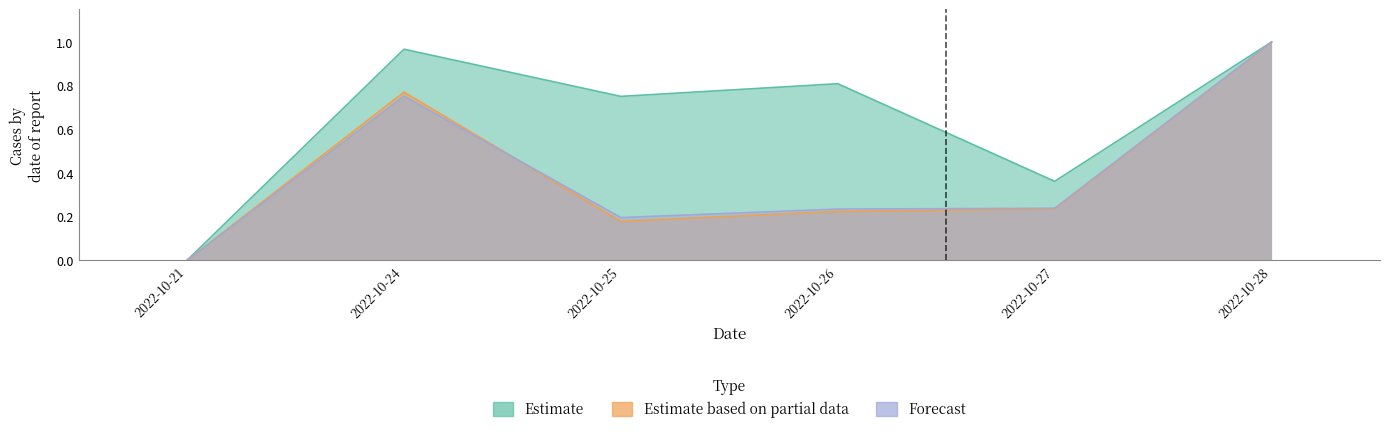

What is the sum of all Estimate based on partial data values?

2.4